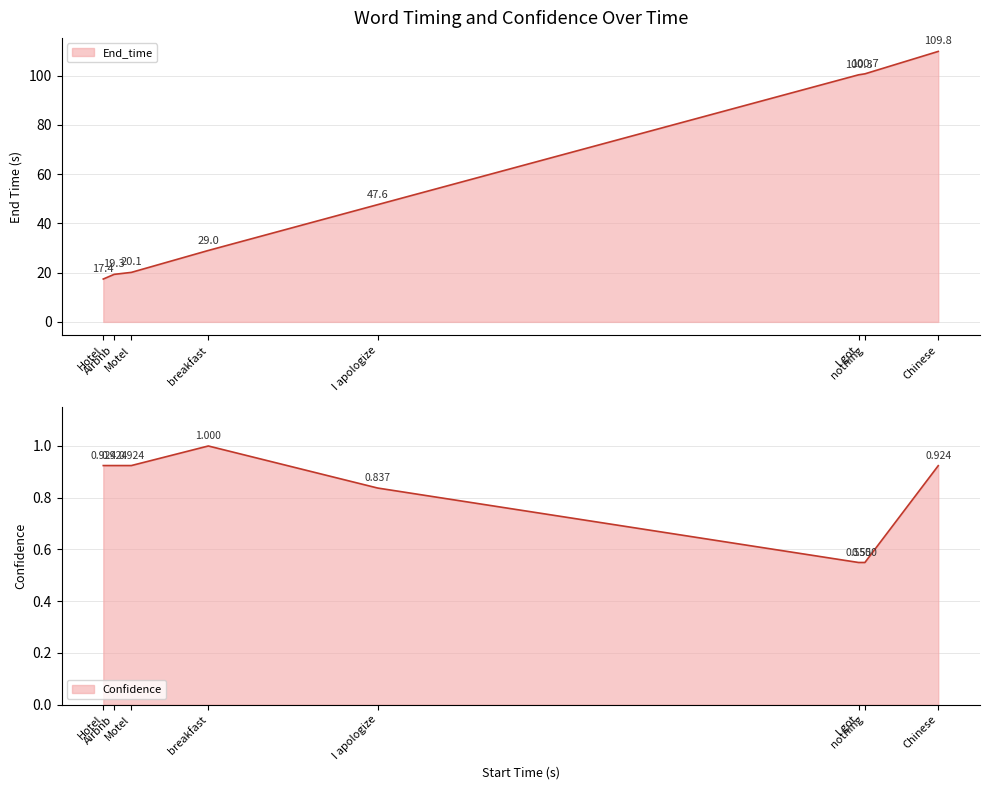

What is the difference between the Confidence values at I got and Airbnb?

0.4